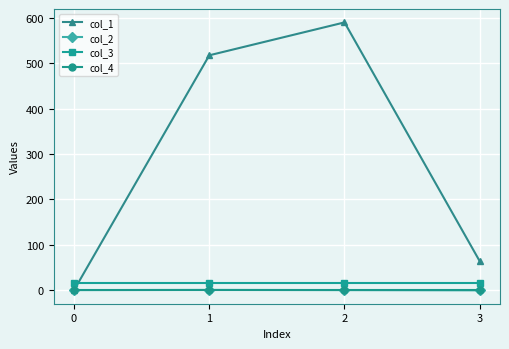

How many series are shown in this chart?

4